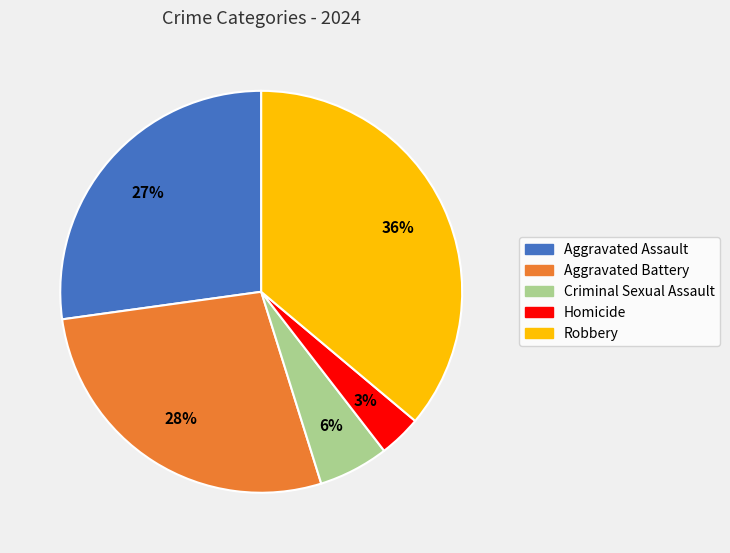

To the nearest percent, what is the difference between the largest and smallest slice percentages?

33%